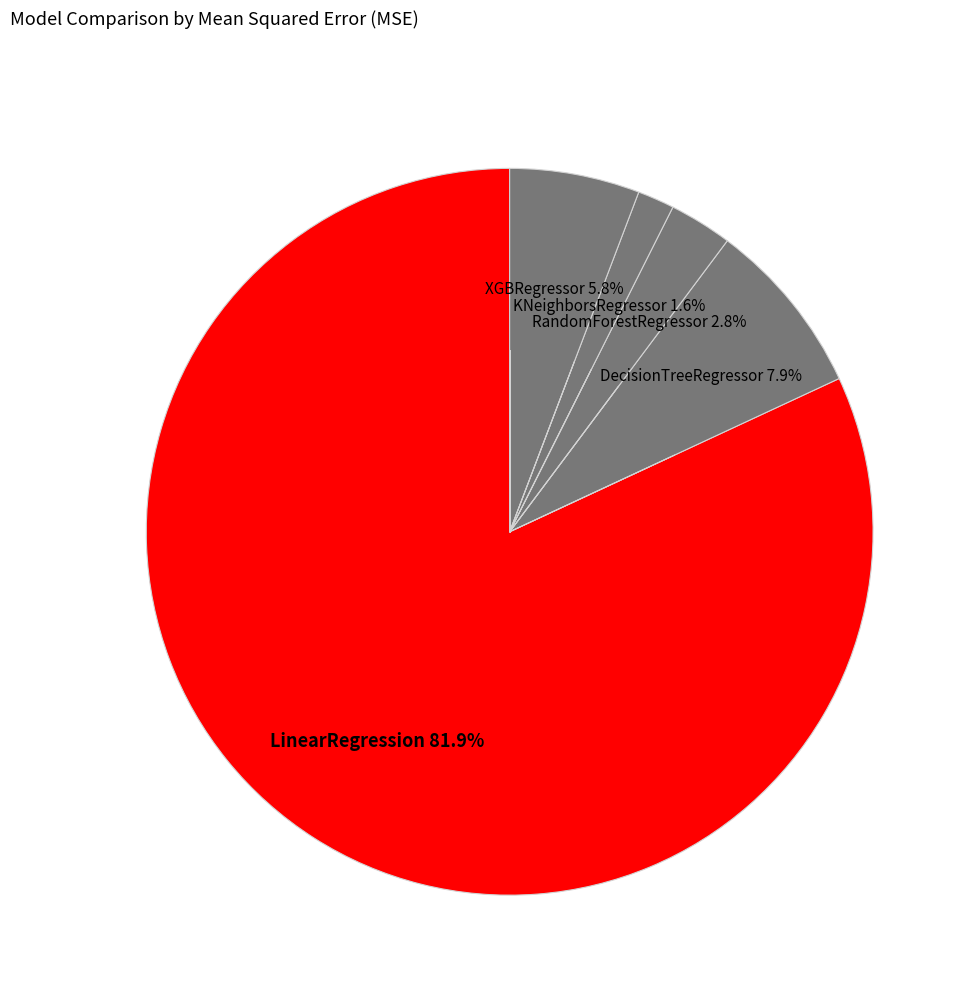

What is the total percentage of KNeighborsRegressor and XGBRegressor?

7.4%